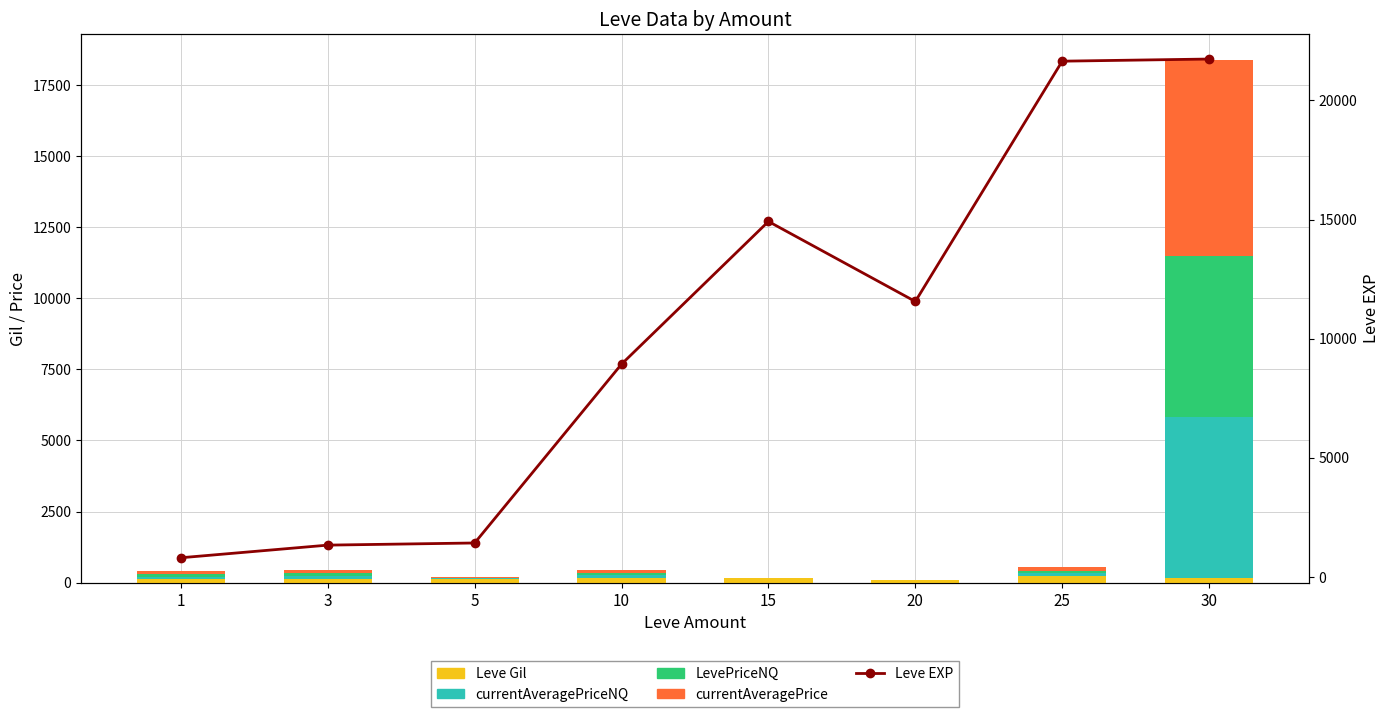

What is the spread (max minus min) of values at 30?

21565.0